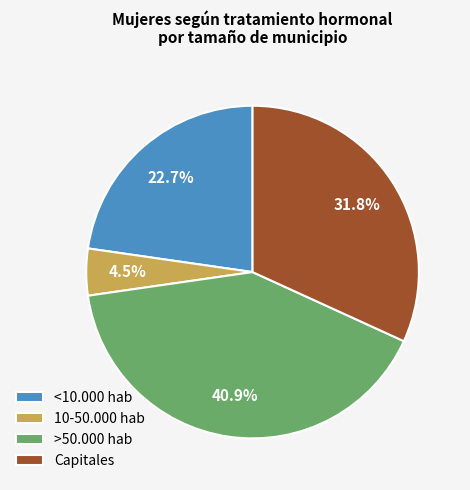

What percentage is NOT represented by <10.000 hab?

77.3%